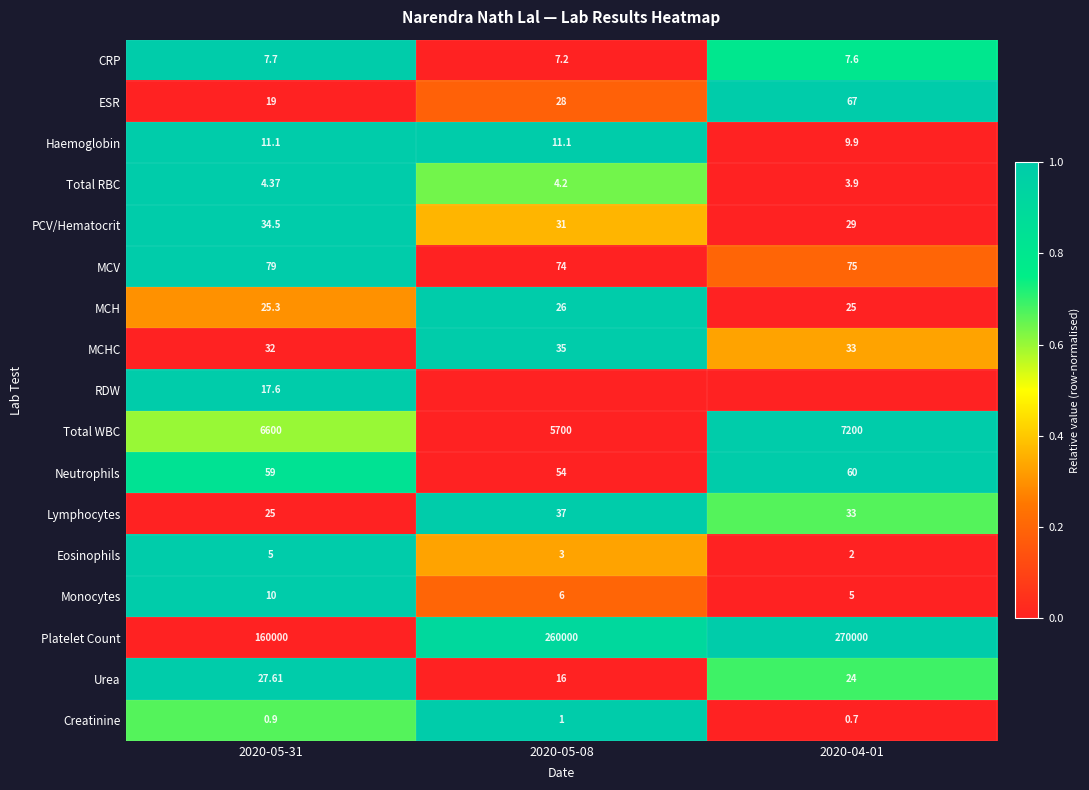

How many categories are shown in the chart?

3